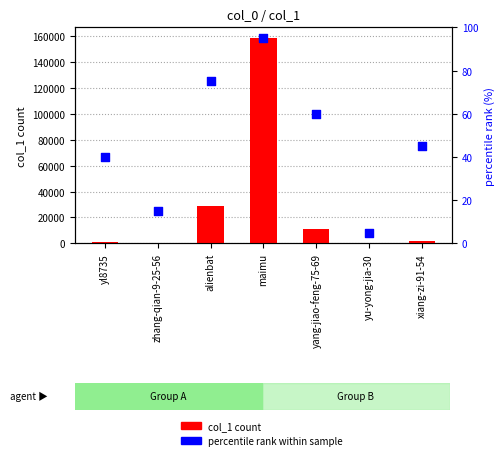

What is the total value across all series at yl8735?

1089